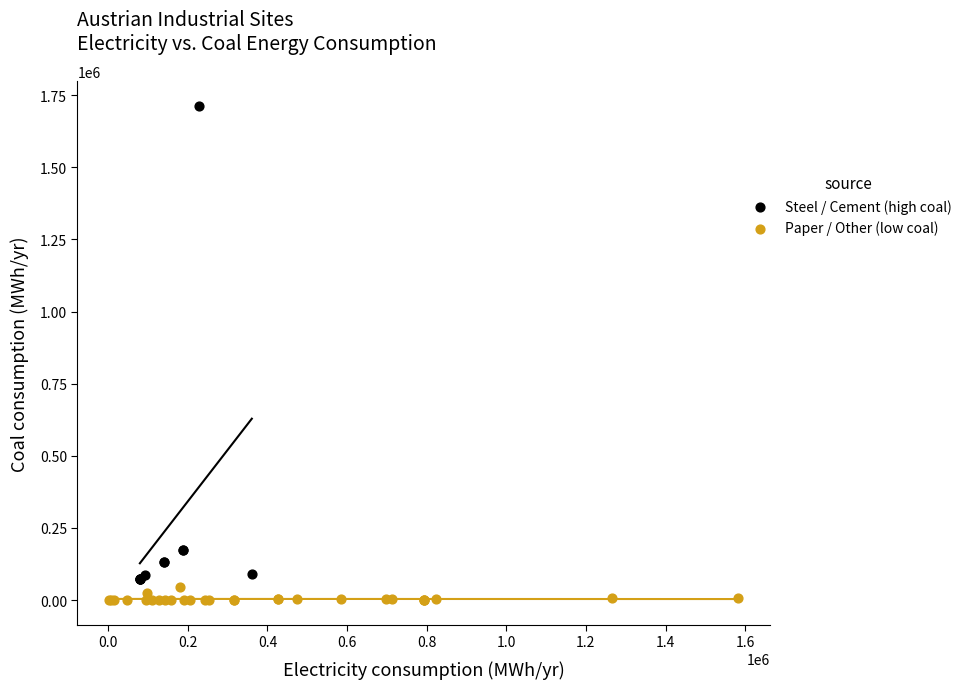

Which series reaches the maximum Y coordinate?

Steel / Cement (high coal)